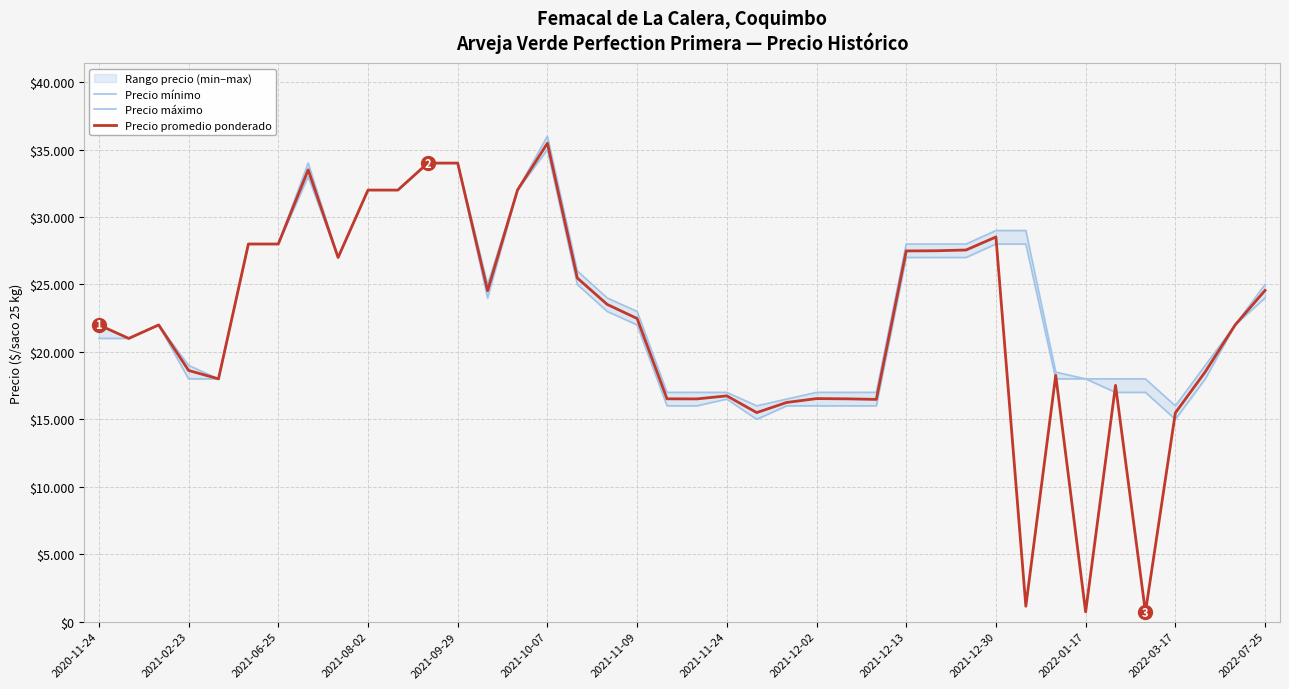

Which series has the largest total across all categories?

Precio máximo